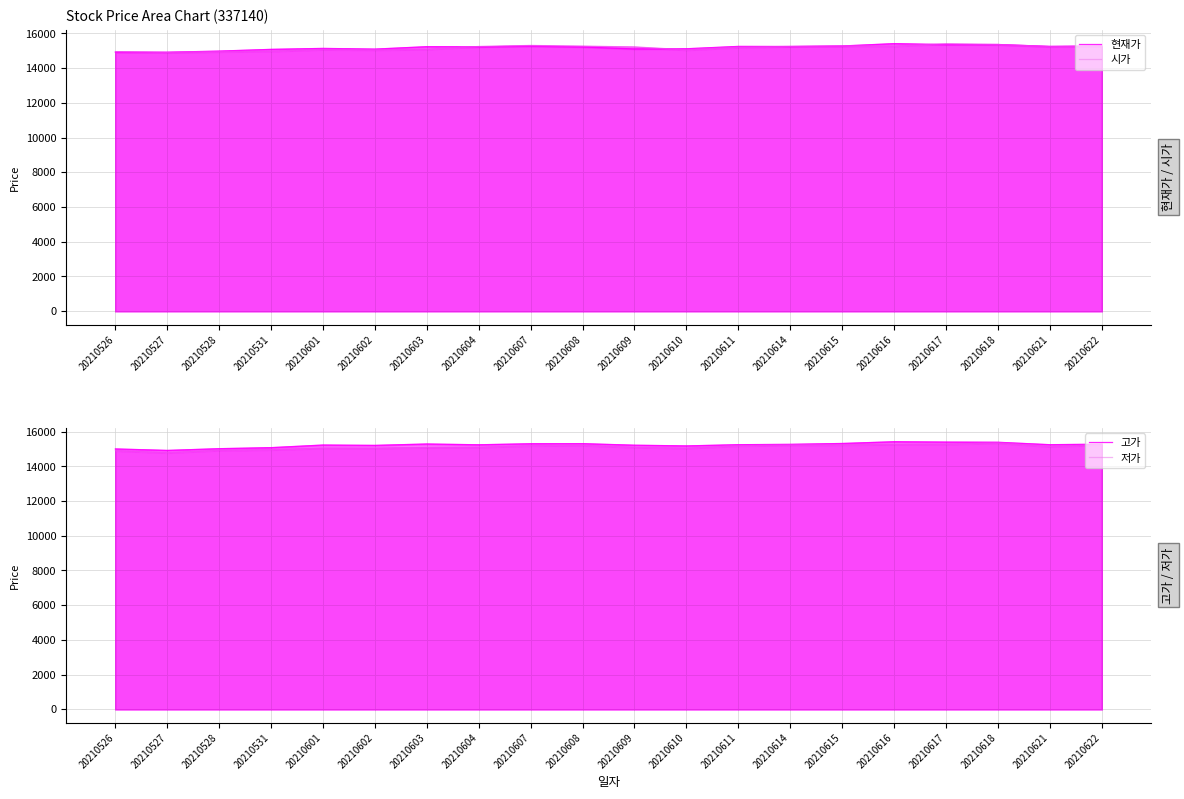

Between 20210617 and 20210611, which is larger?

20210617